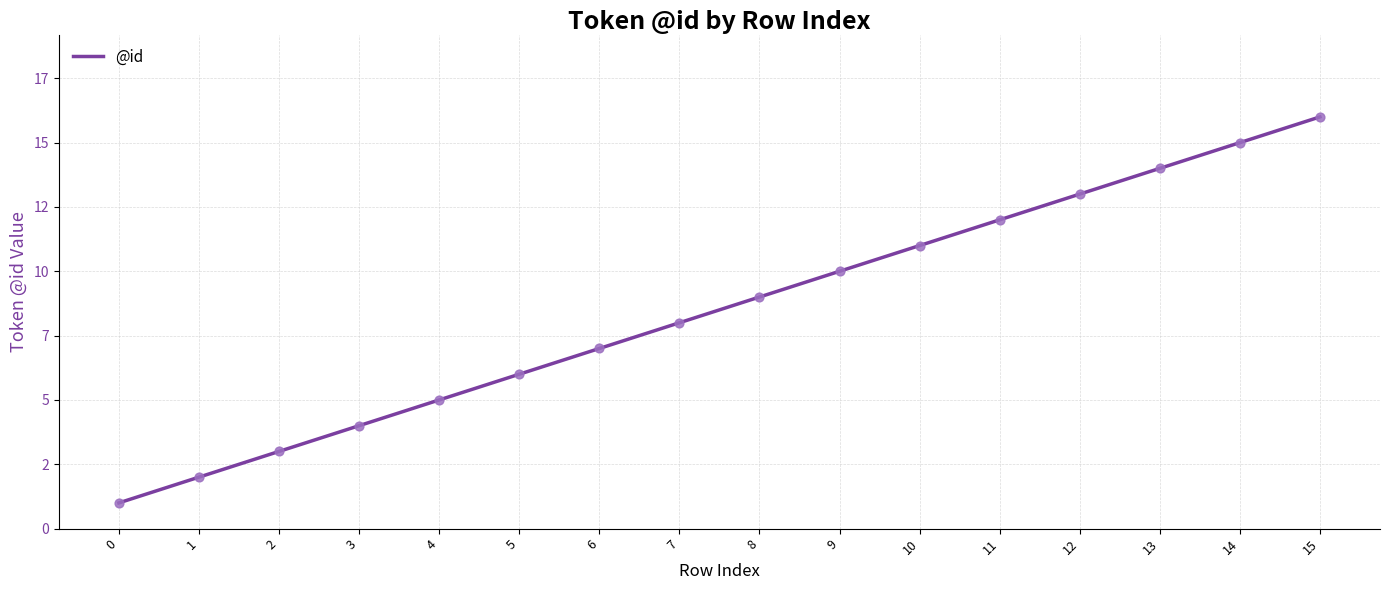

Between 15 and 10, which is larger?

15